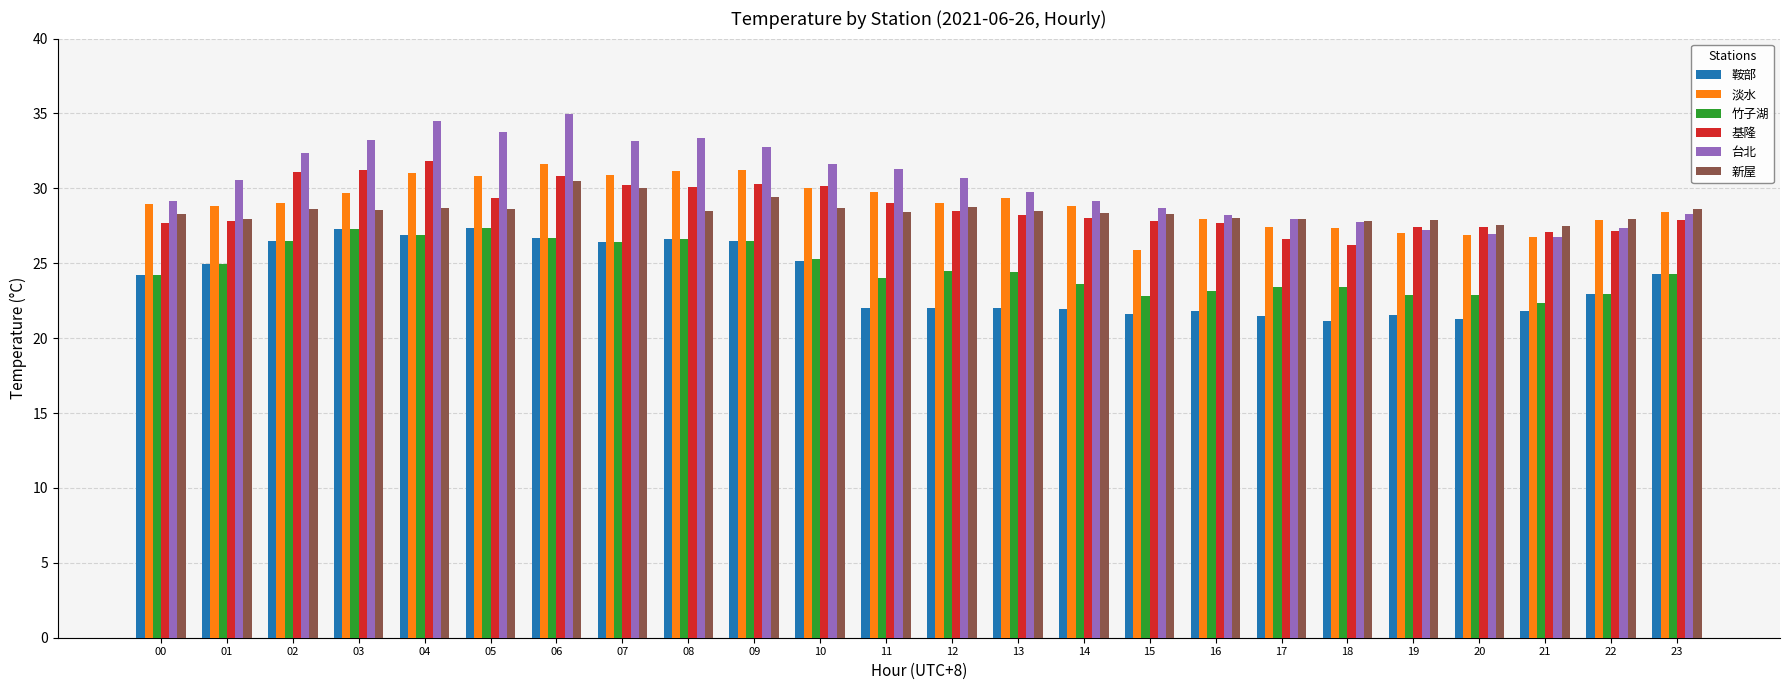

Is the value of 基隆 at 08 greater than the value of 竹子湖 at 07?

Yes